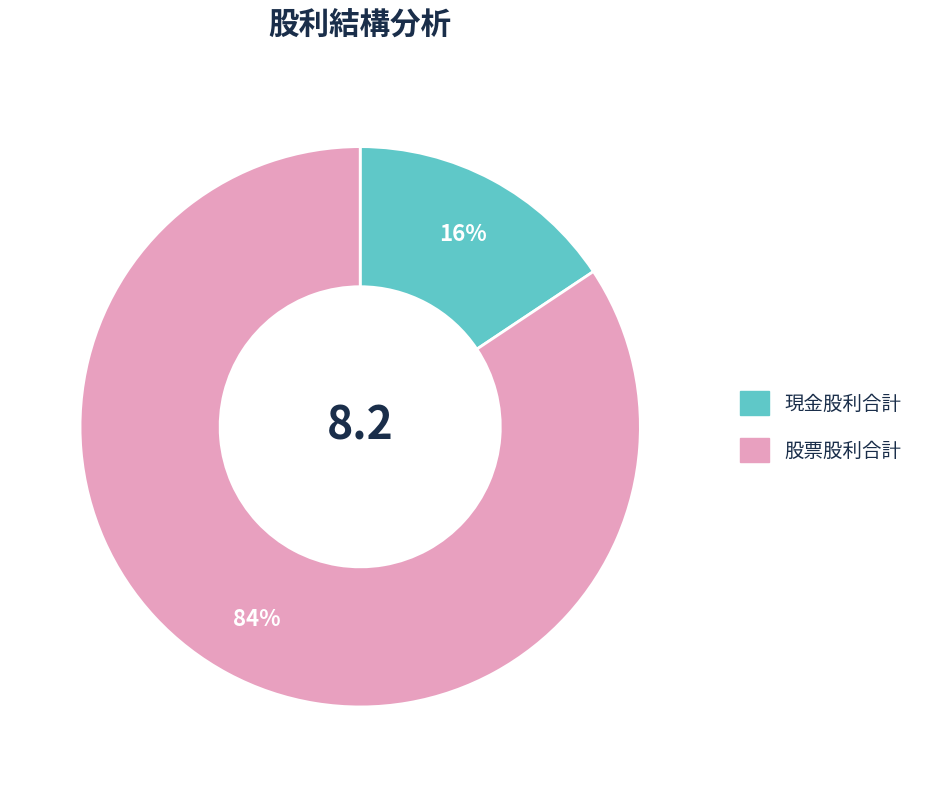

Is it true that 現金股利合計 is 26% of the pie?

False